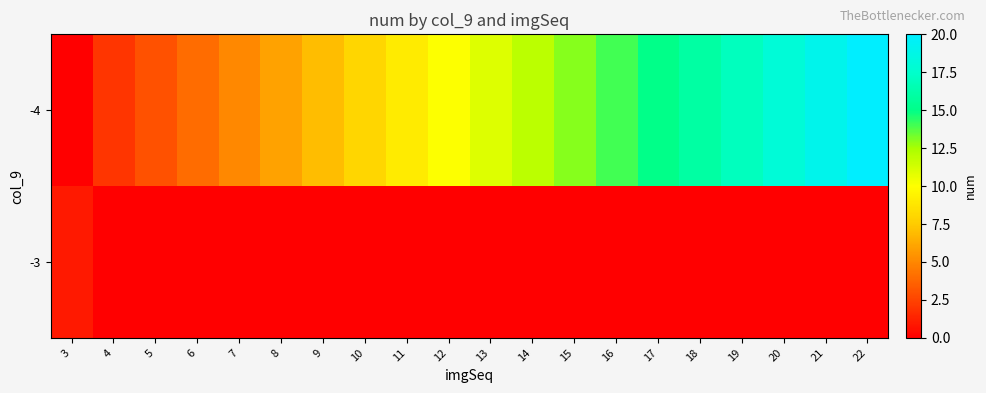

List the series in order of their overall mean, lowest first.

-3, -4